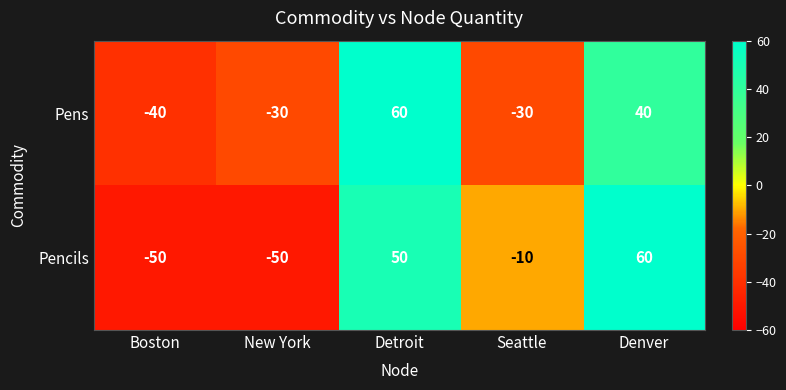

Is it true that Pens equals -40 at Boston?

True